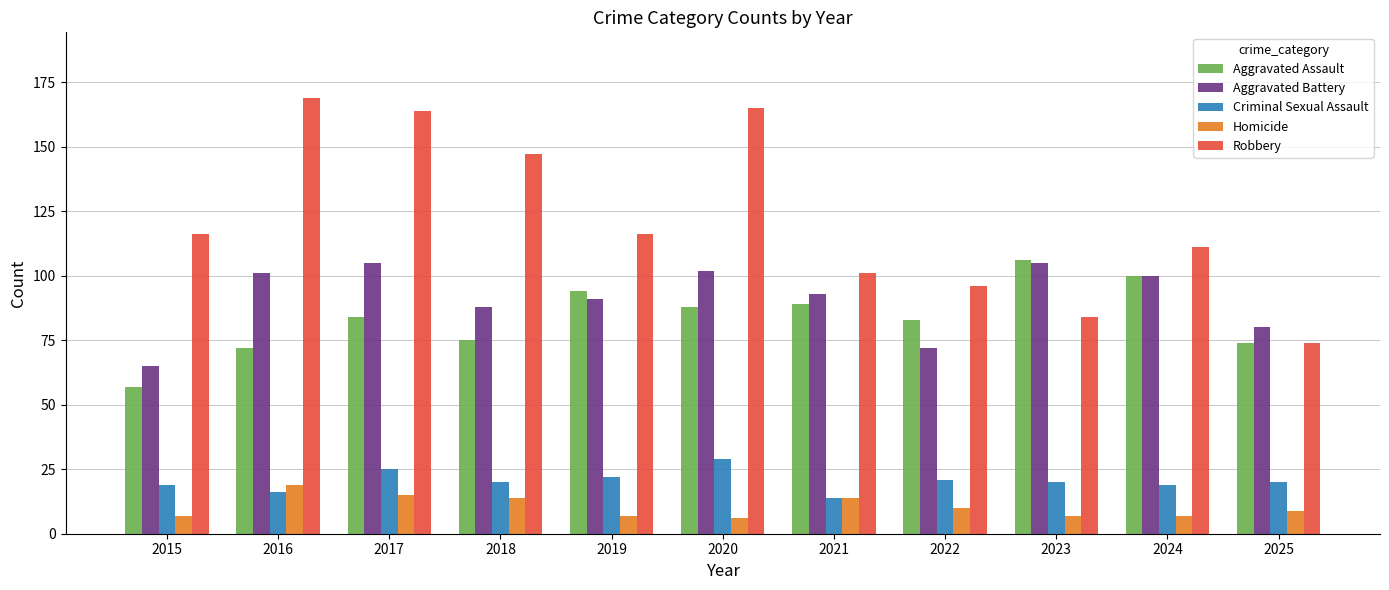

What is the greatest value displayed?

169